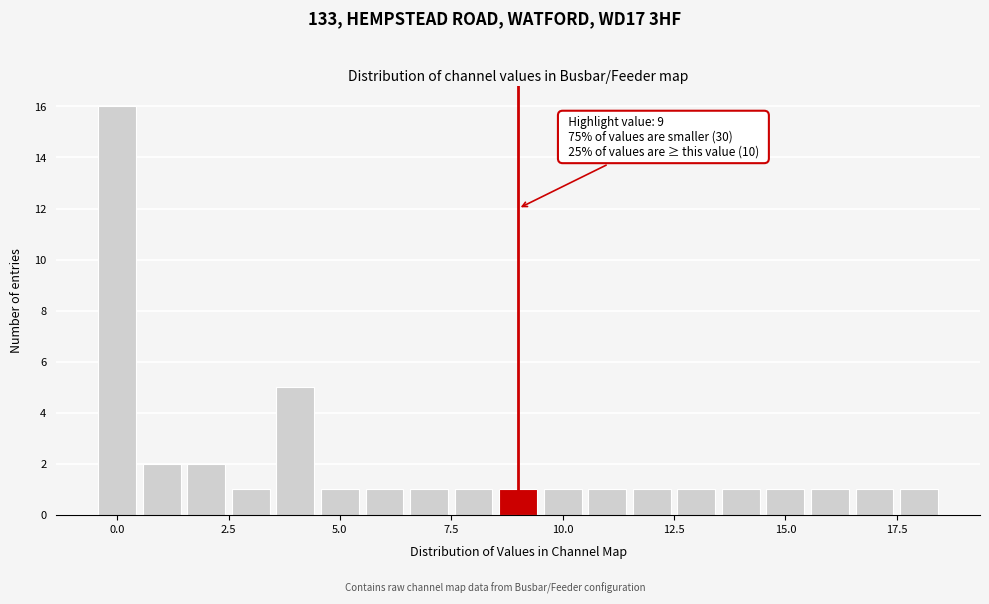

Read against the x-axis, roughly where is the centre of the tallest bar?

0.0